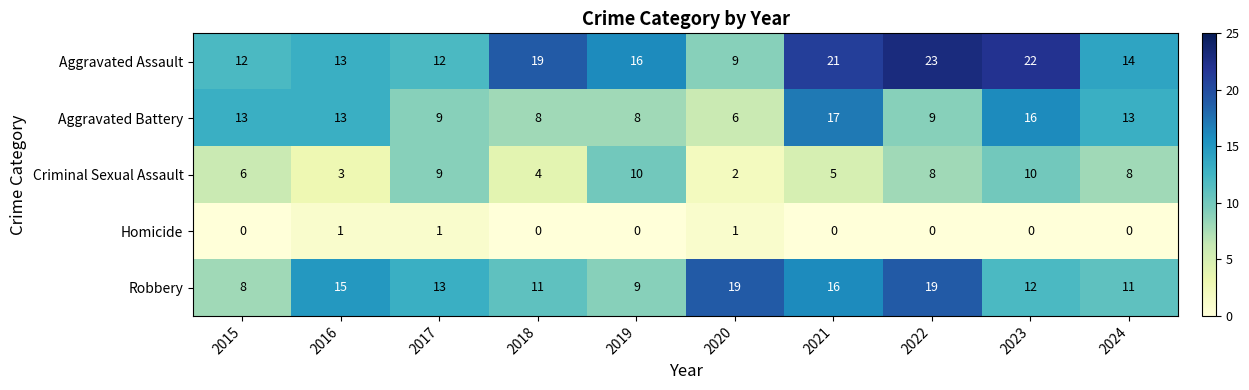

What is the greatest value displayed?

23